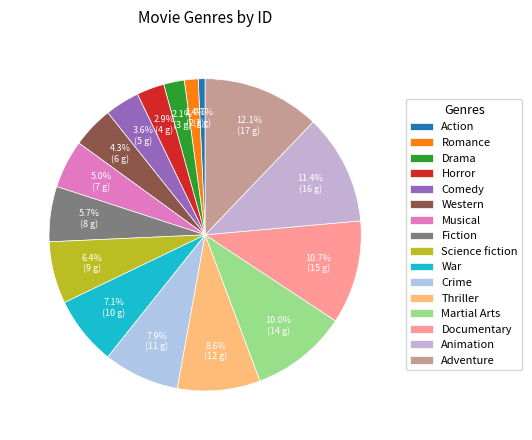

What percentage is the Musical slice, to the nearest percent?

5%